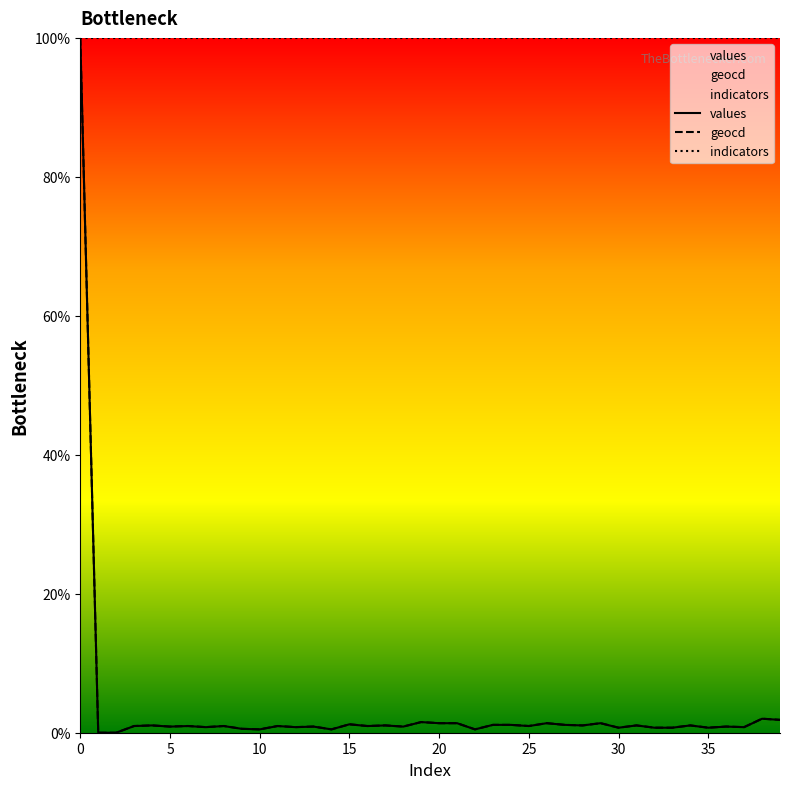

What is the label of the 18th point from the left?

17